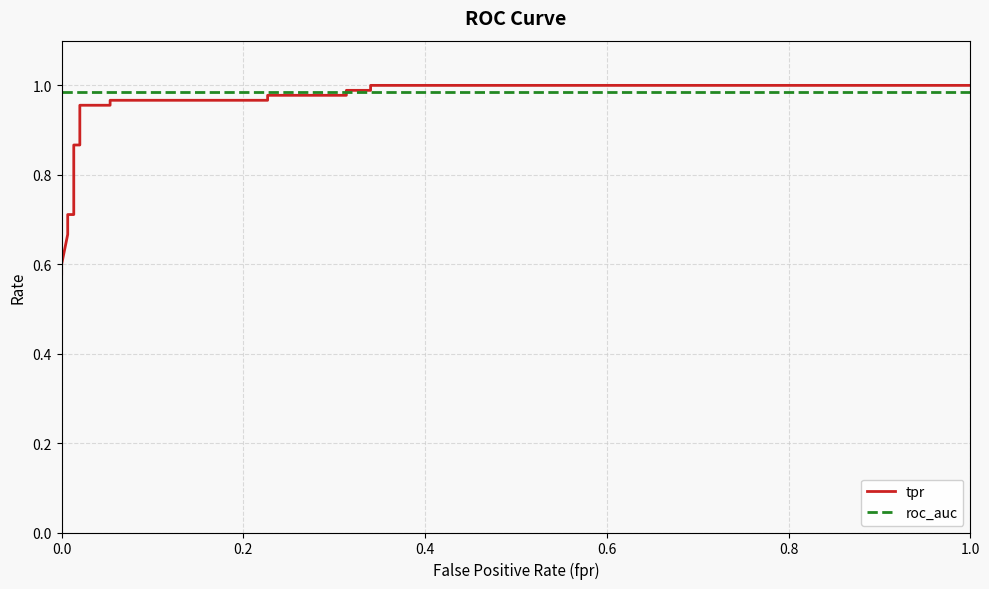

Reading left to right, transcribe all the data shown in this chart.

tpr: 0.6	0.6	0.7	0.7	0.7	0.9	0.9	1.0	1.0	1.0	1.0	1.0	1.0	1.0	1.0	1.0	1.0
roc_auc: 1.0	1.0	1.0	1.0	1.0	1.0	1.0	1.0	1.0	1.0	1.0	1.0	1.0	1.0	1.0	1.0	1.0